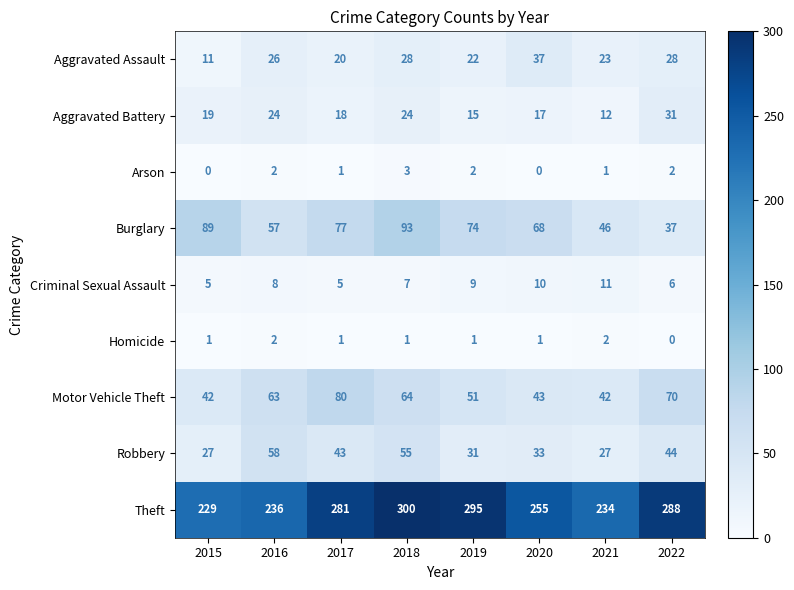

Count the number of categories in the chart.

8